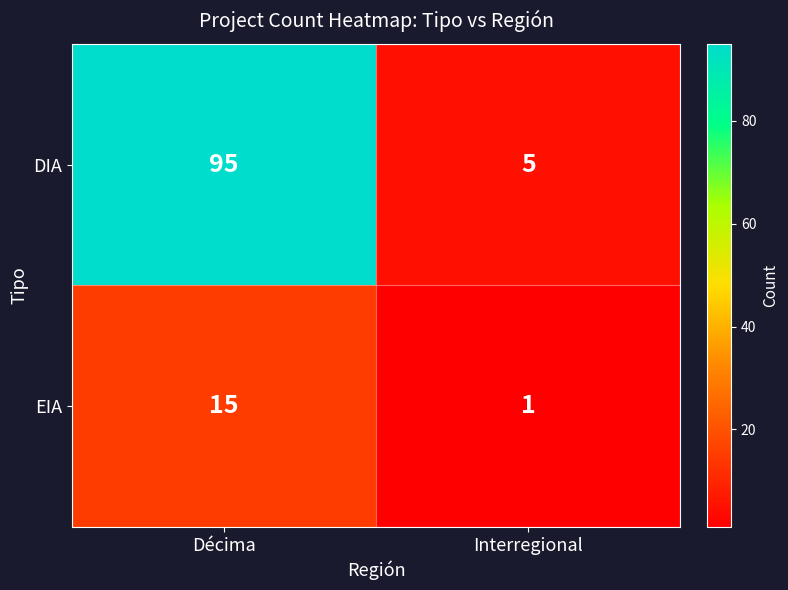

Rank the series by their average value, from highest to lowest.

DIA, EIA